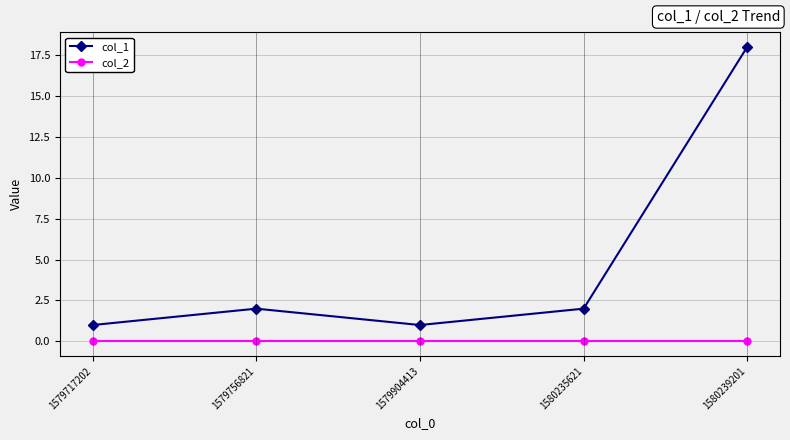

How many series are shown in this chart?

2